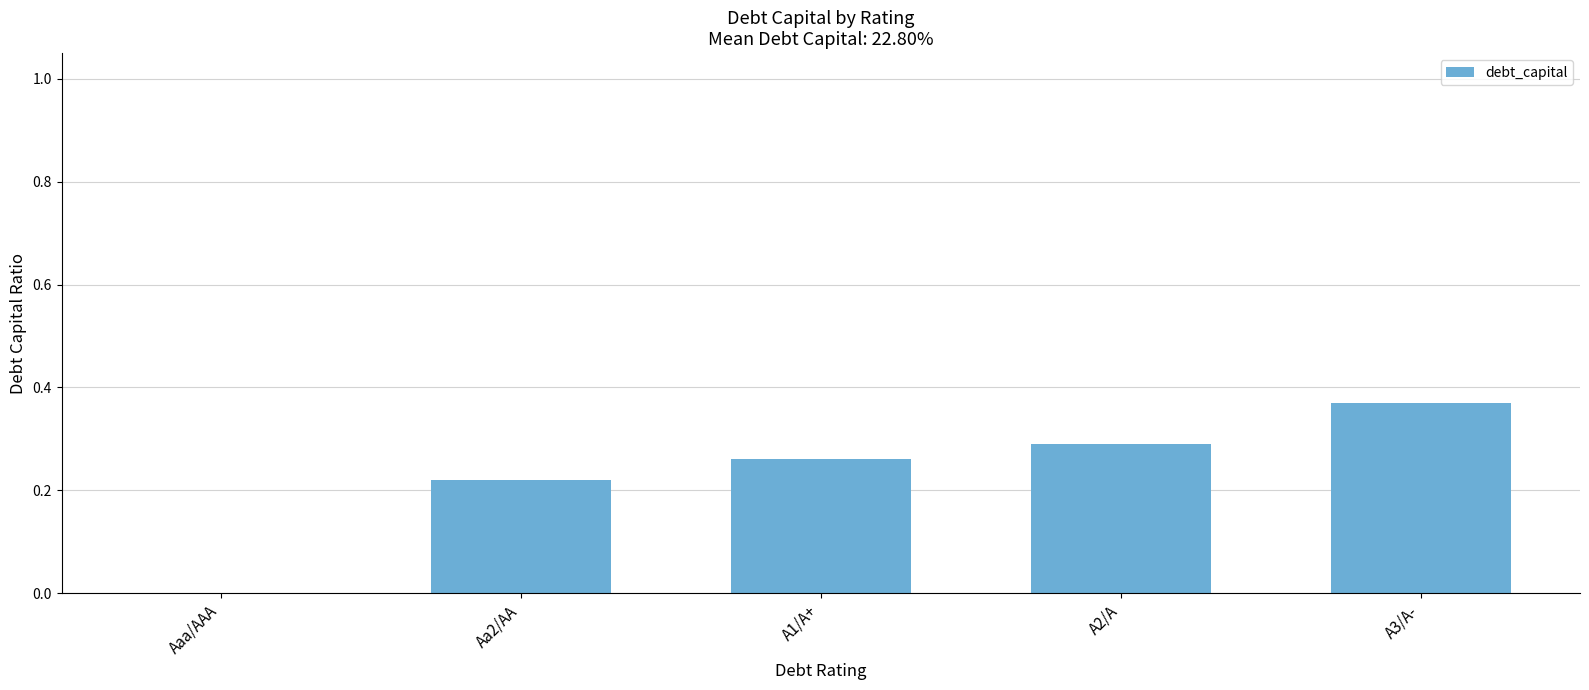

Which label corresponds to the largest value in the chart?

A3/A-